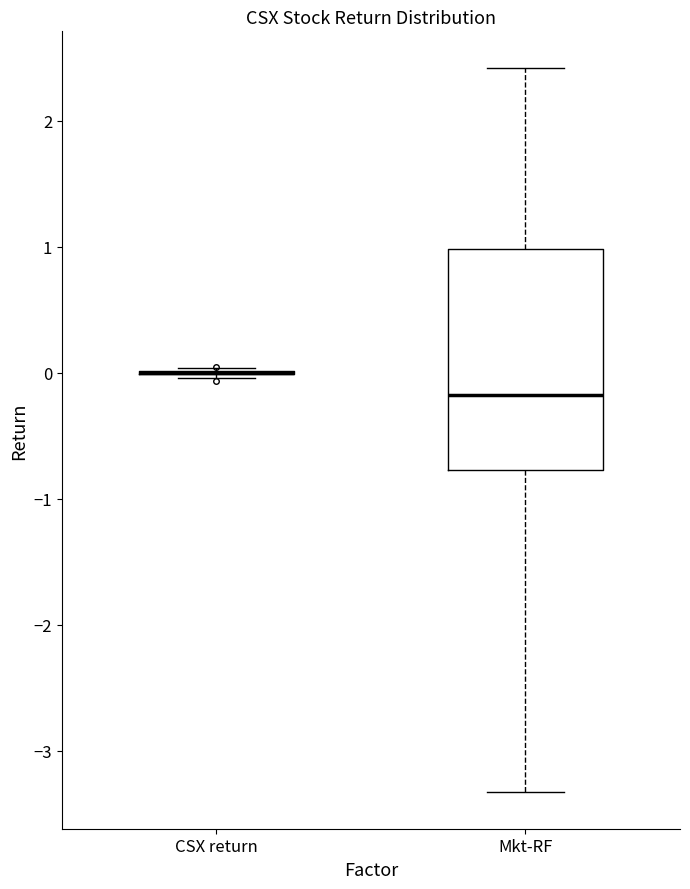

Reading left to right, read every box against the y-axis: the position of its median line, the range the box covers, and the ends of its whiskers. The values are not printed on the chart, so give them approximately, as read against the axis.

CSX return: box collapsed to a line at 0.0, whiskers 0.0 to 0.0
Mkt-RF: median -0.2, box -0.8 to 1.0, whiskers -3.3 to 2.4